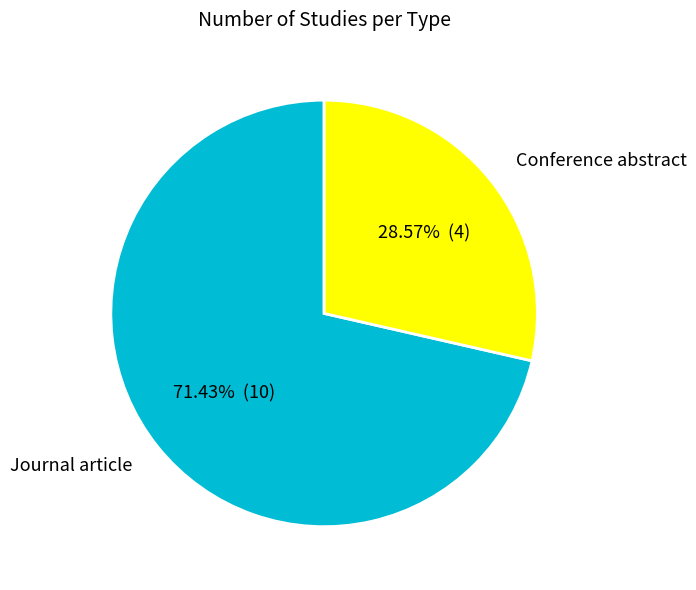

What portion of the pie excludes Conference abstract?

71.4%